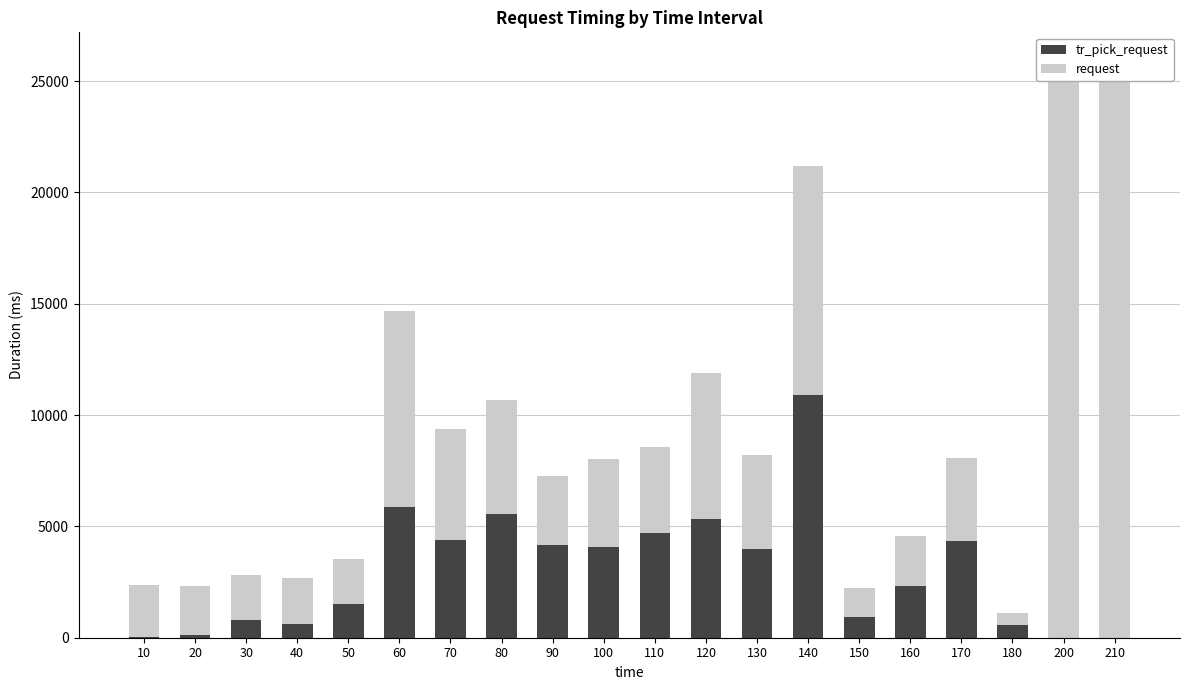

Reading left to right, extract all data points from this chart.

tr_pick_request: 15.6	103.5	791.9	607.7	1522.6	5857.9	4373.4	5545.4	4177.6	4073.5	4694.5	5333.9	3968.3	10886.6	913.2	2314.5	4353.2	560.0	0.0	2.1
request: 2364.2	2218.0	2042.6	2094.5	2033.6	8835.4	5020.4	5149.1	3075.2	3954.0	3893.1	6558.3	4250.9	10288.7	1309.1	2269.9	3715.1	560.0	25898.6	25895.2